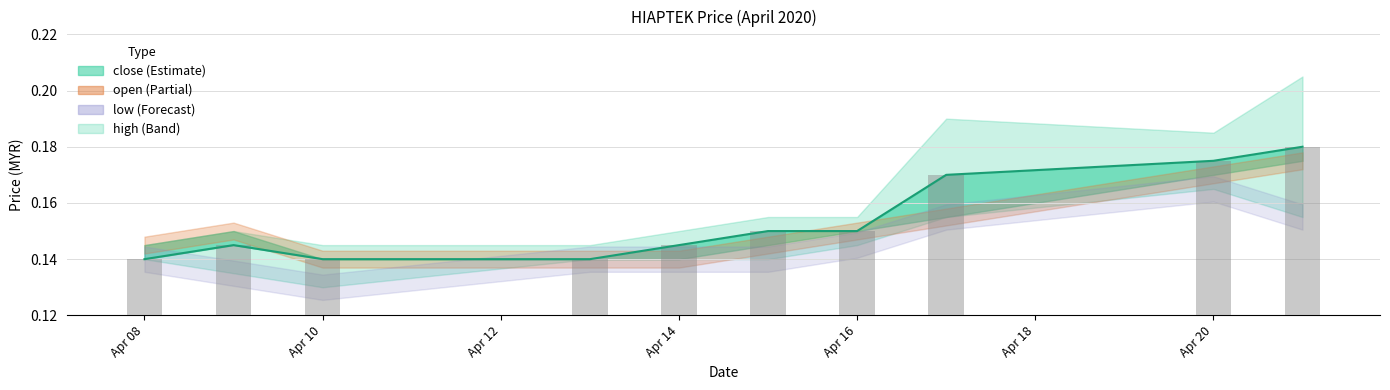

What is the value of the close bar at the 5th from the left?

0.1